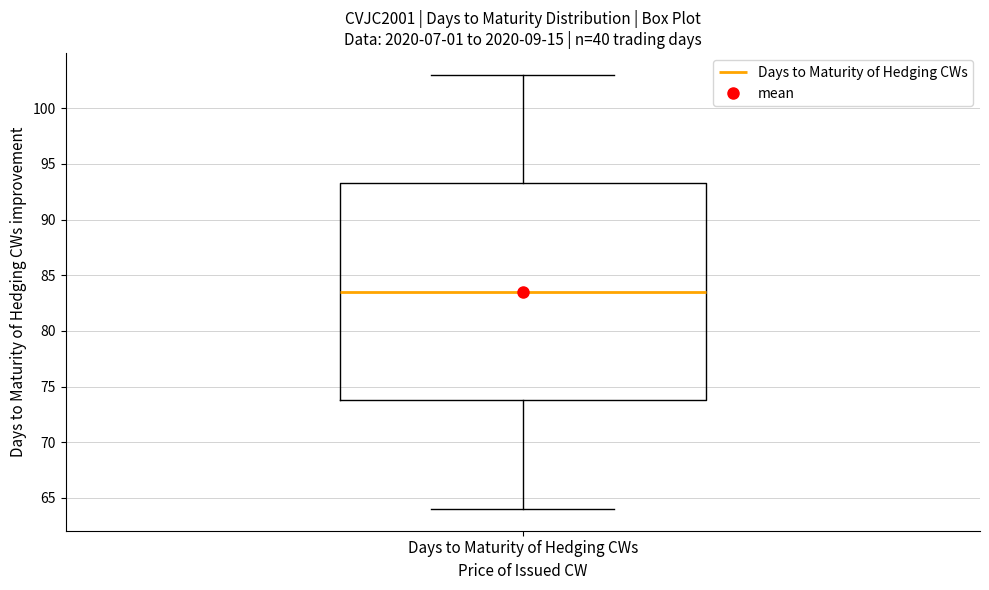

Read this box plot against the y-axis: the position of the median line, the range covered by the box, and the ends of both whiskers. The values are not printed on the chart, so give them approximately, as read against the axis.

median 83.5, box 74.0 to 93.5, whiskers 64.0 to 103.0